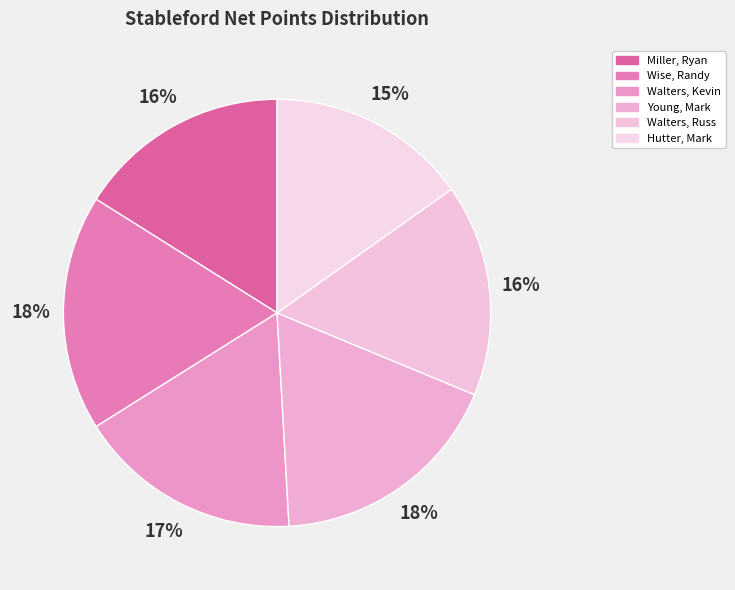

Is it true that Wise, Randy is 18% of the pie?

True